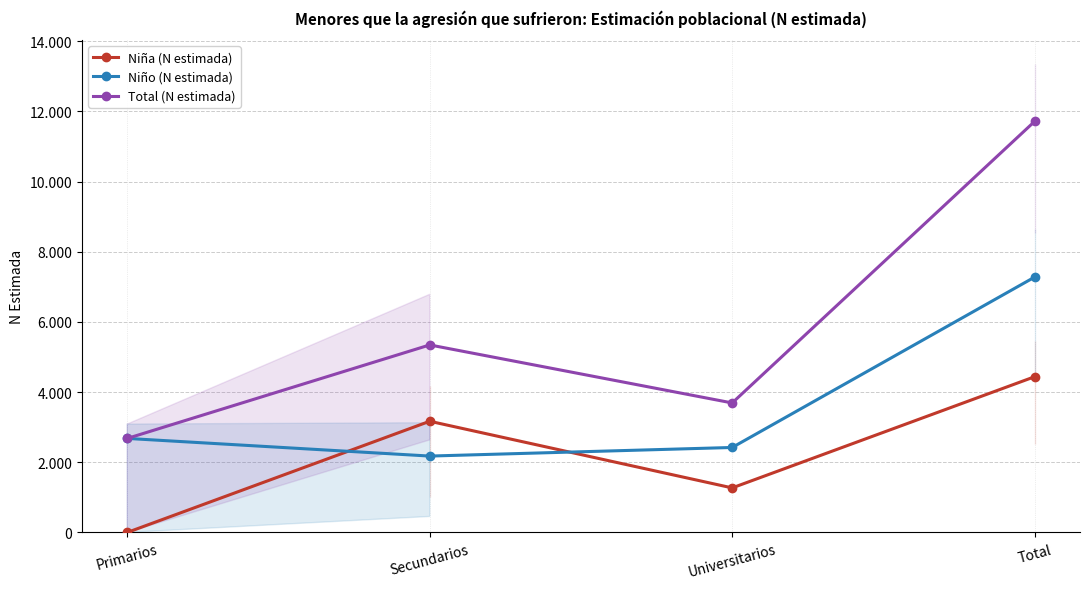

Reading left to right, extract all data points from this chart.

Niña (N estimada): Primarios=0	Secundarios=3168	Universitarios=1269	Total=4437
Niño (N estimada): Primarios=2679	Secundarios=2176	Universitarios=2421	Total=7276
Total (N estimada): Primarios=2679	Secundarios=5343	Universitarios=3690	Total=11713